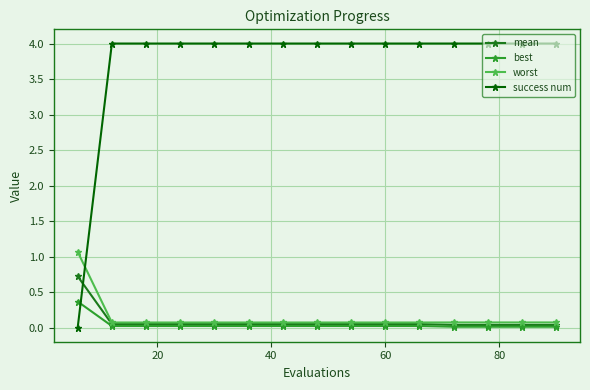

How many distinct data groups are displayed?

4